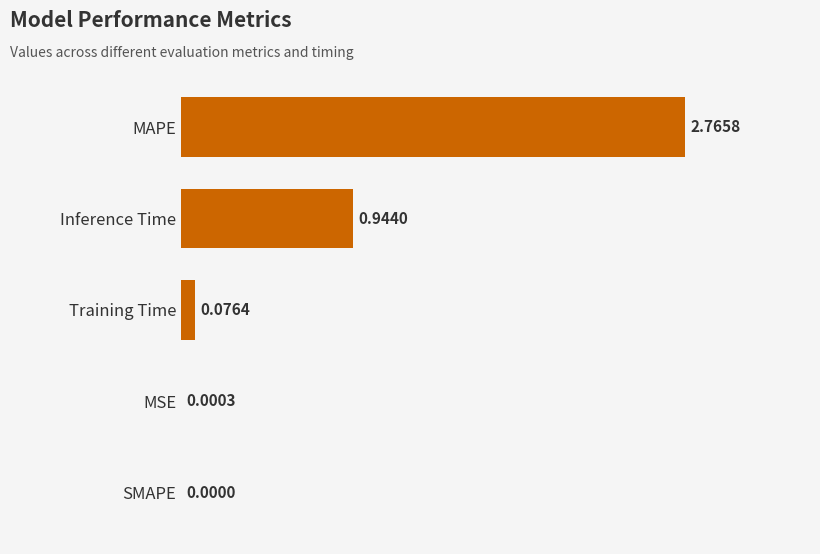

What is the change in value from MAPE to SMAPE?

-2.8